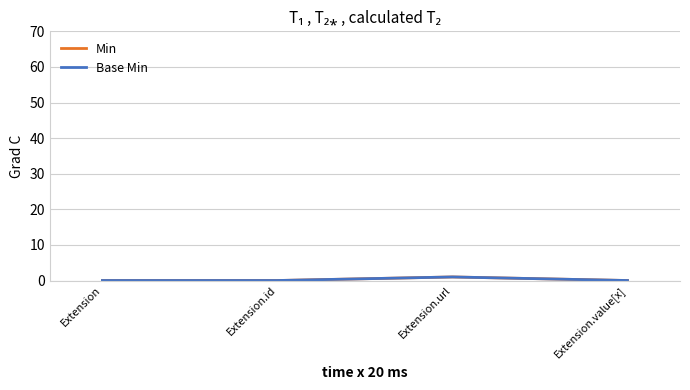

At how many categories does at least one series exceed 0?

1